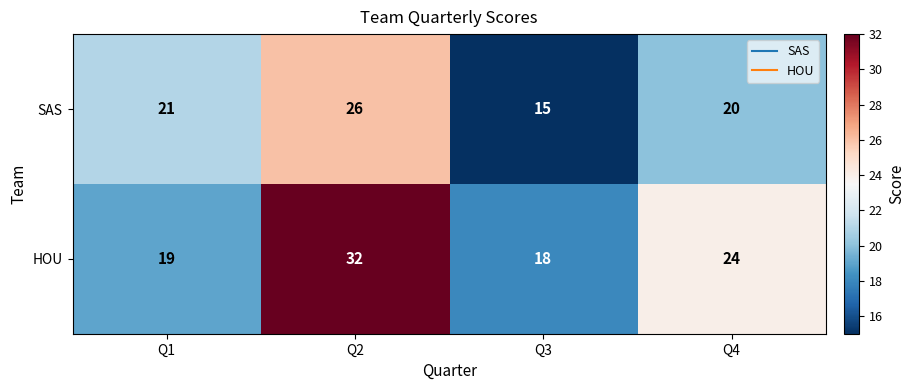

Rank the series at Q4 from lowest to highest value.

SAS, HOU